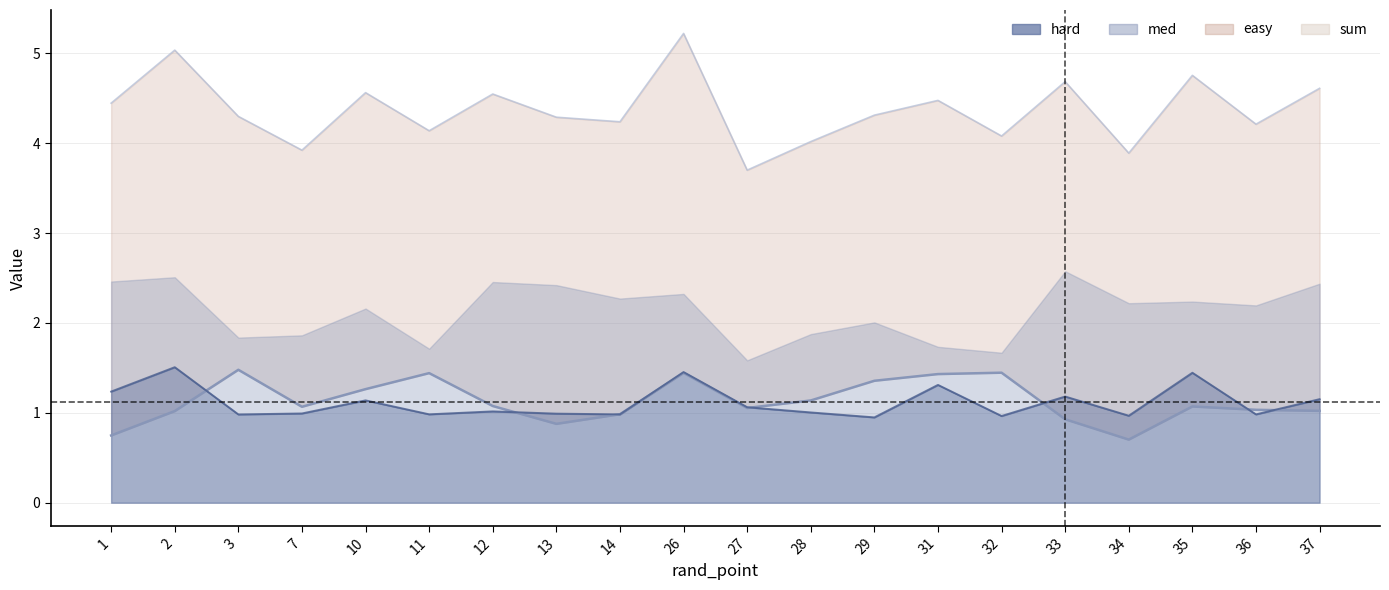

Which has a higher value, 11 or 36?

11